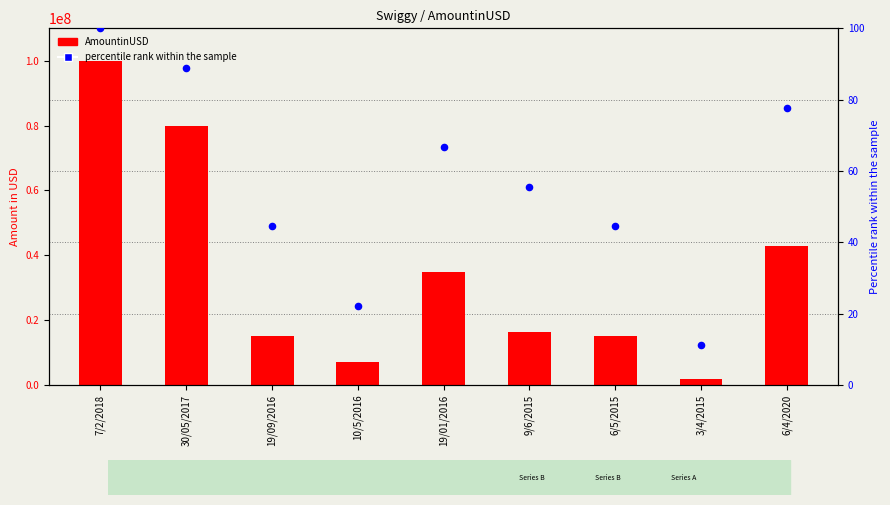

What is the total value across all series at 7/2/2018?

100000100.0